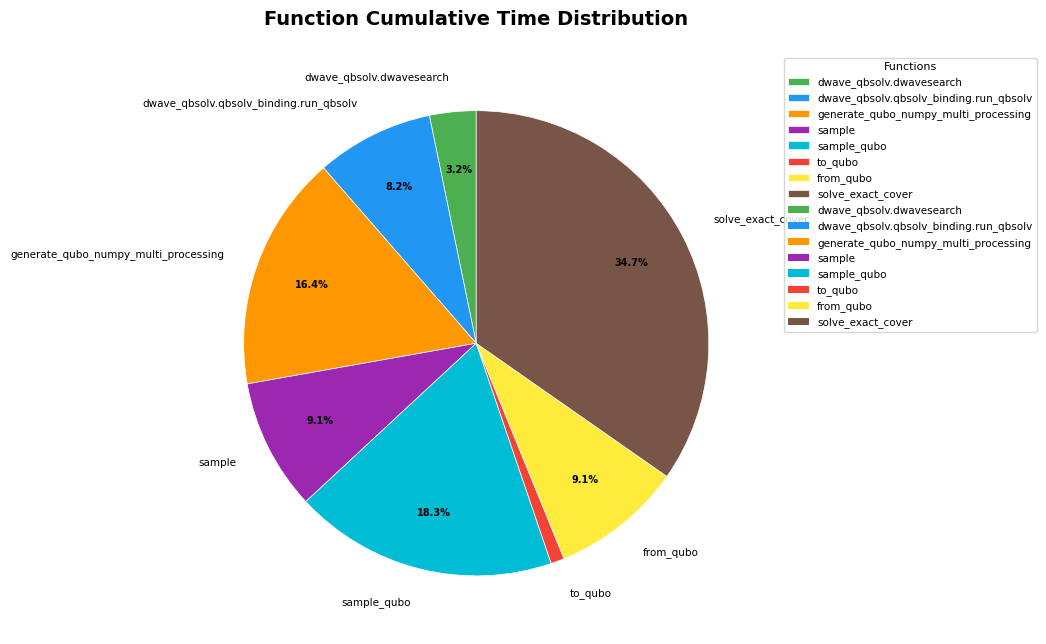

What percentage is NOT represented by sample?

90.9%